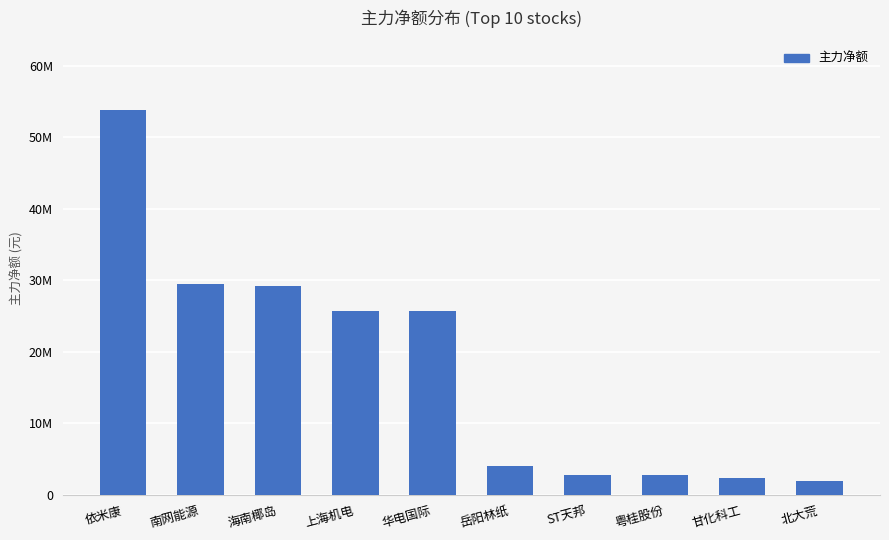

What is the average value?

17774728